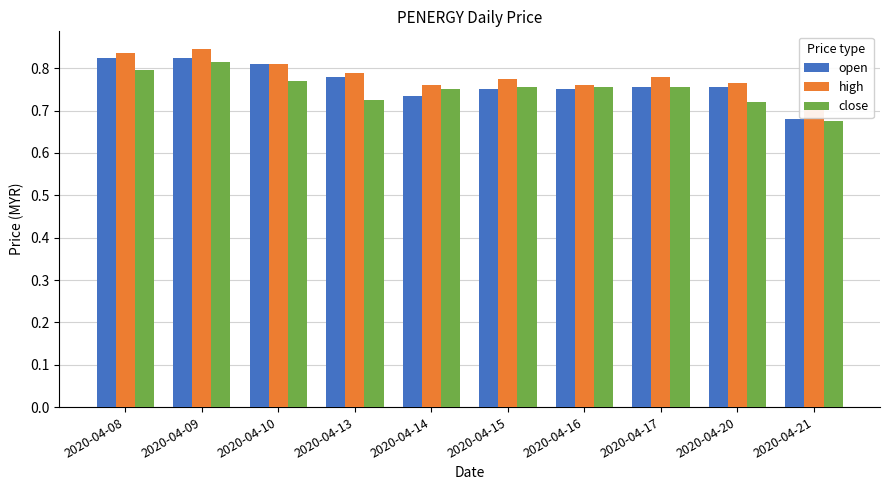

Read the high value at 2020-04-17.

0.8